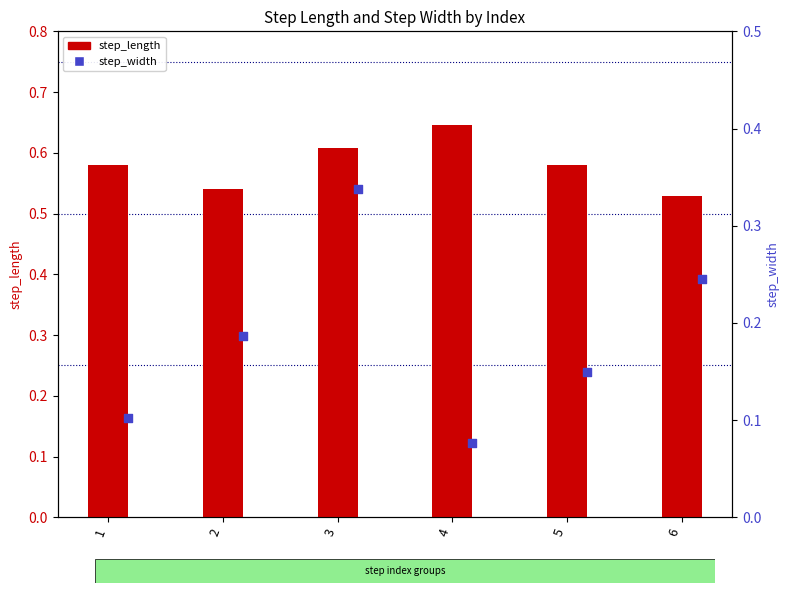

Is the value of step_width at 1 greater than the value of step_length at 4?

No